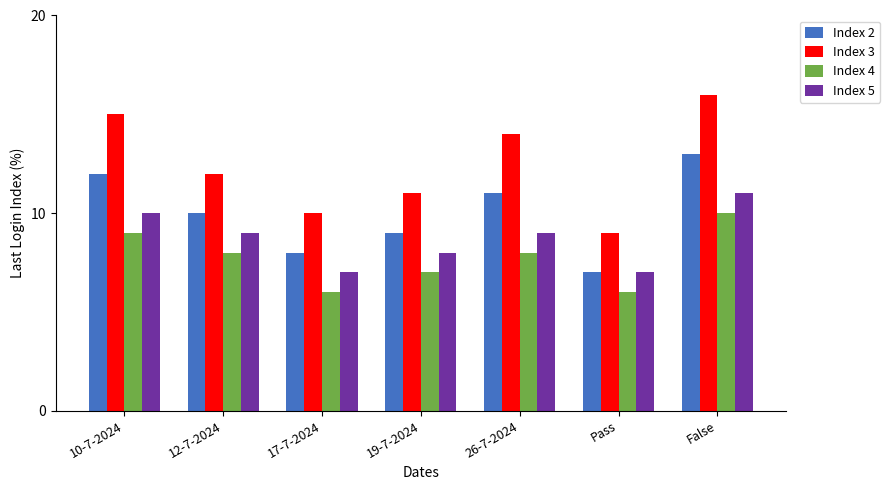

What position from the left is 10-7-2024?

1